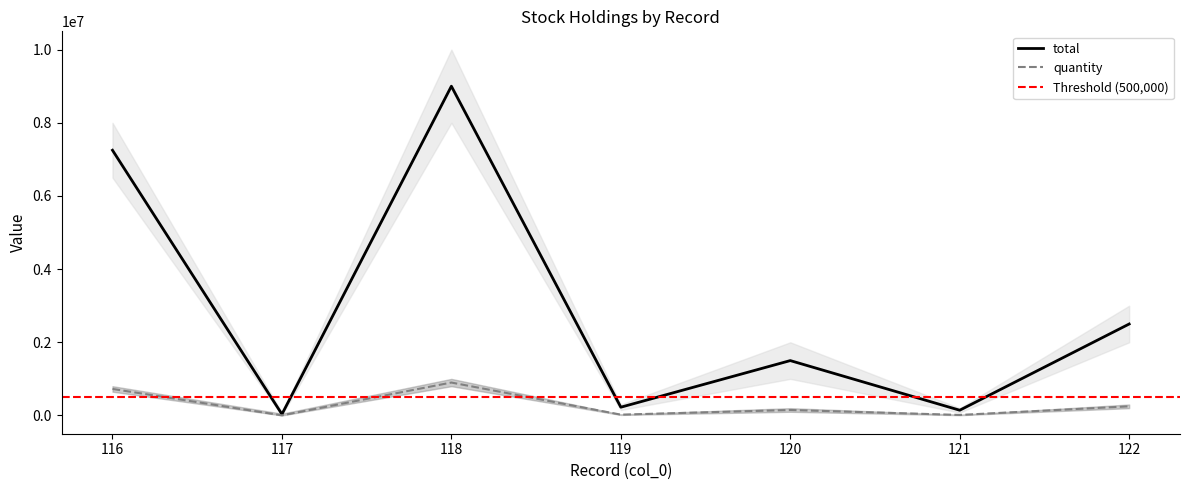

Is the value of quantity at 122 greater than the value of total at 116?

No